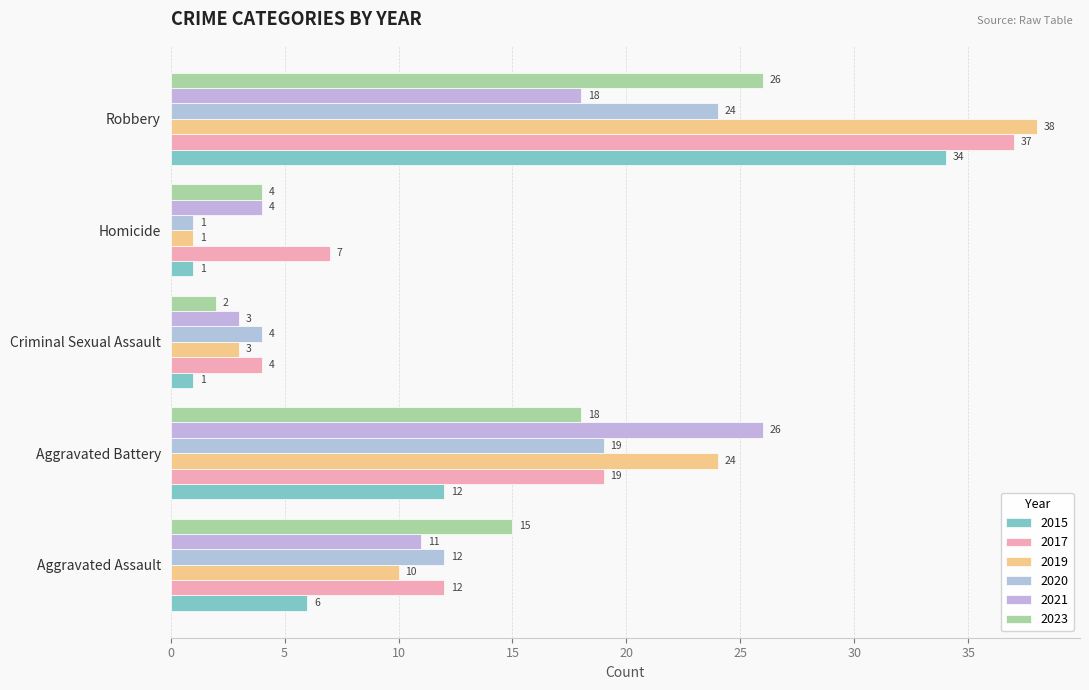

What is the difference between the 2015 values at Homicide and Robbery?

33